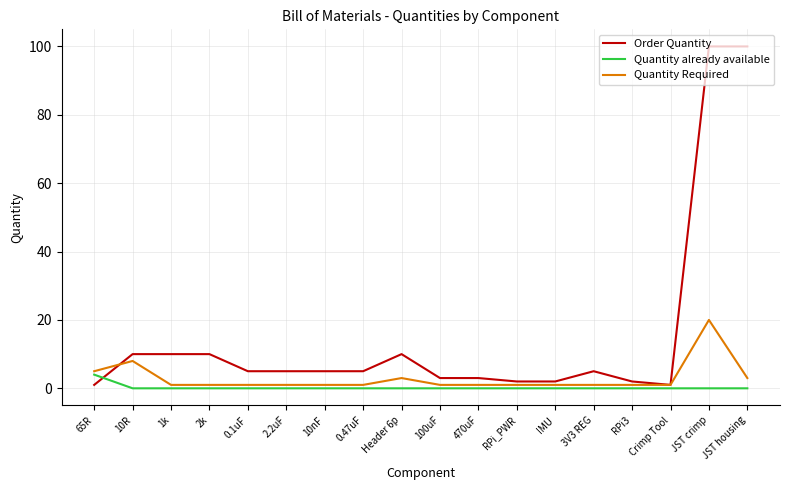

Which series has the largest total across all categories?

Order Quantity